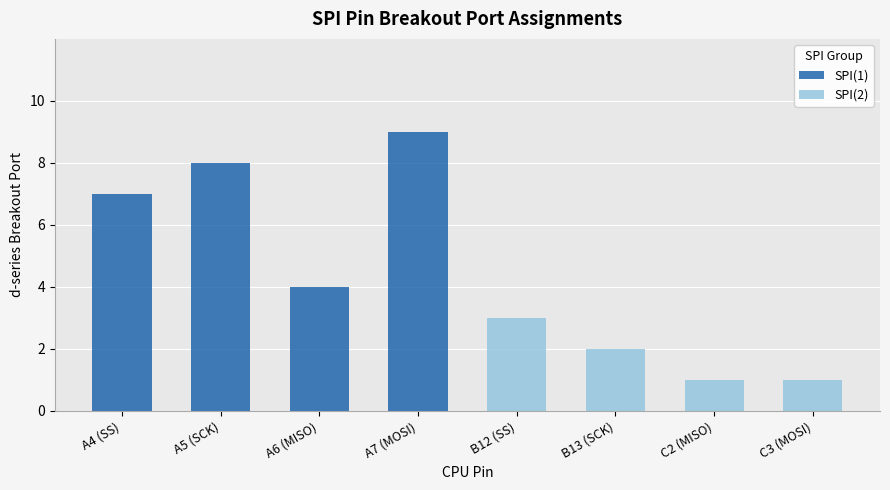

Between A5 (SCK) and B12 (SS), which series saw the biggest shift?

SPI(1)